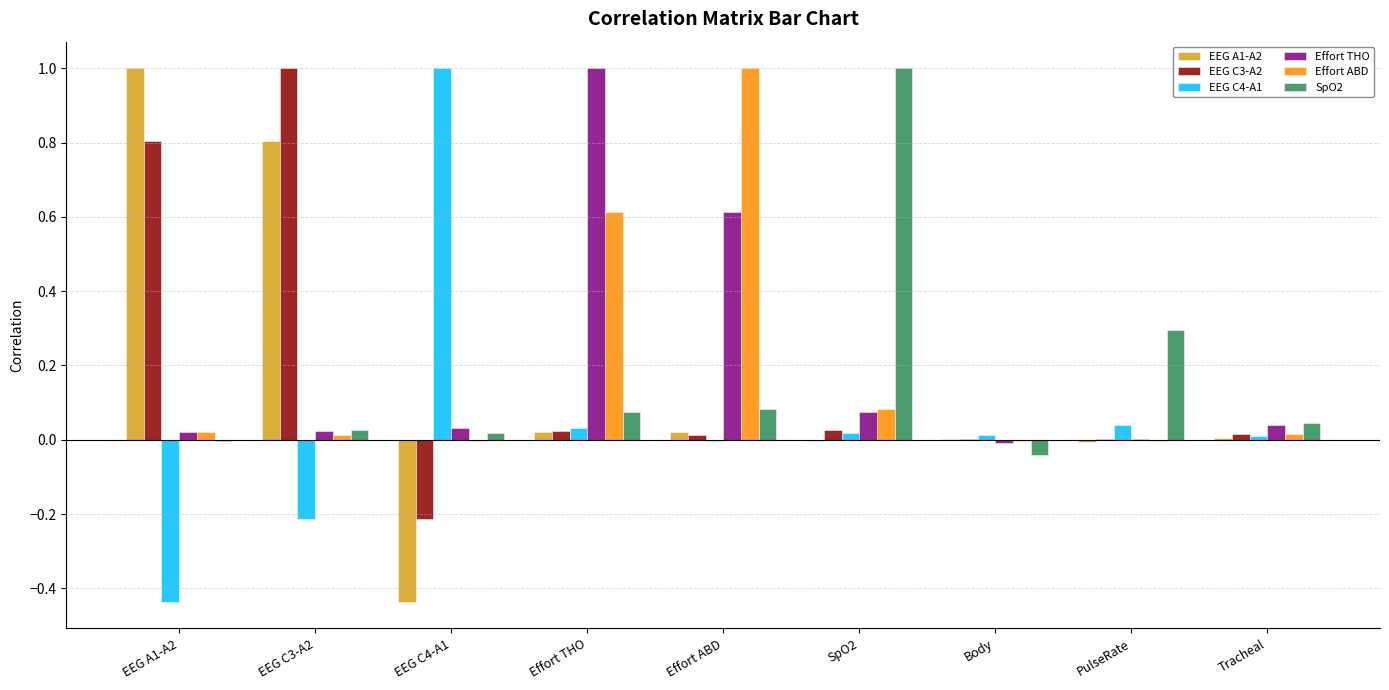

How many data points does each series have?

9